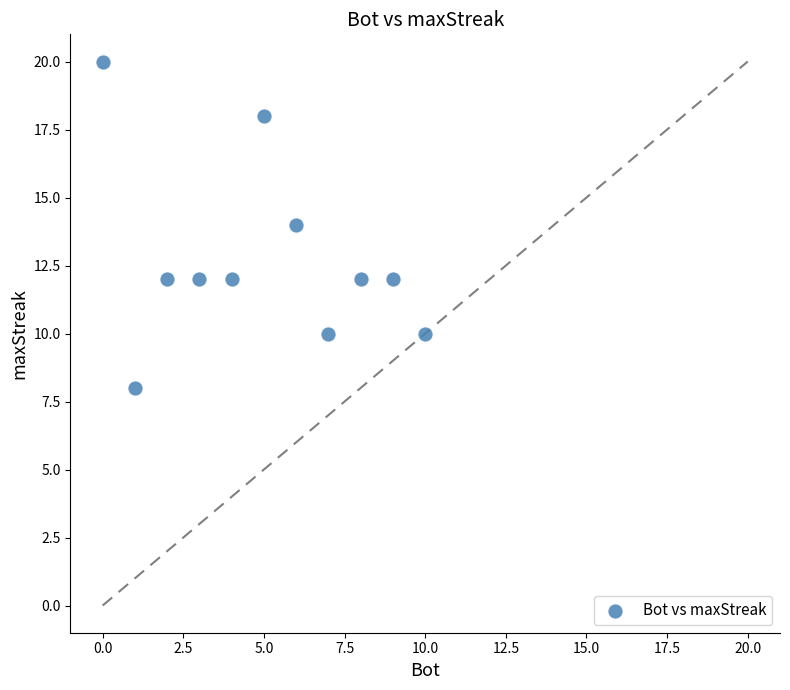

What is the average X value?

5